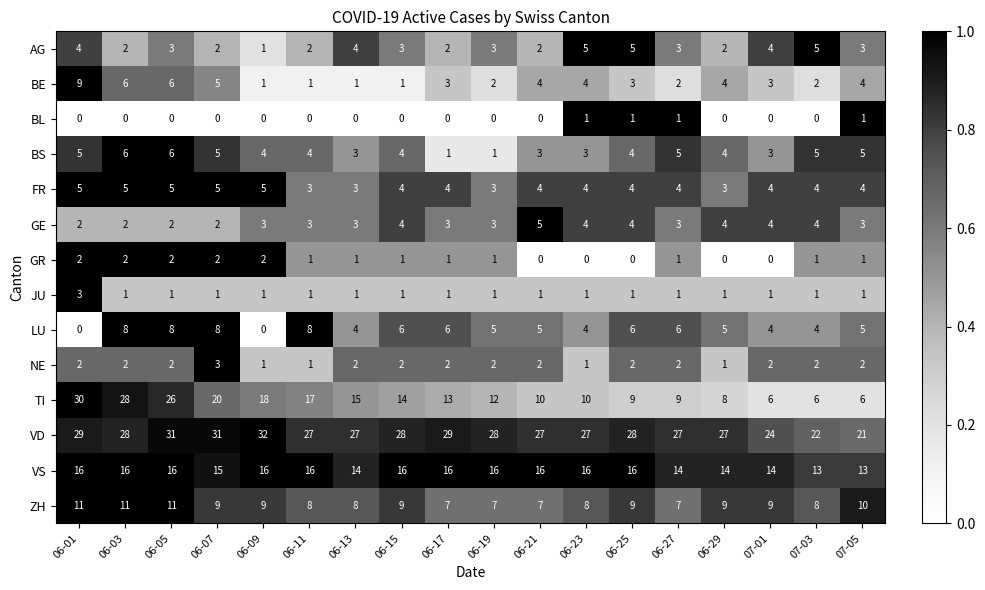

Is it true that BE equals 7 at 06-29?

False